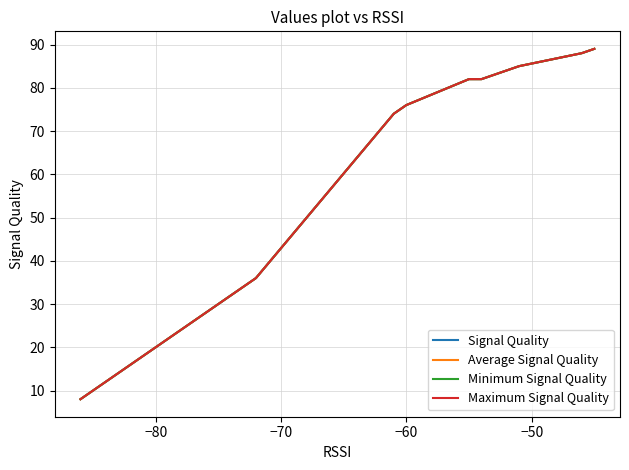

How many lines are shown in the chart?

4